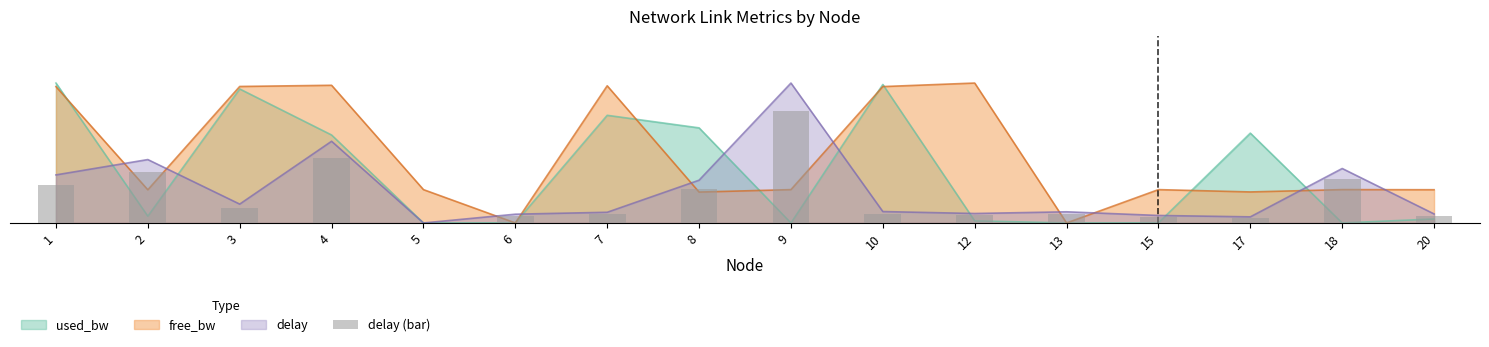

True or false: the data shows 1.6 at 12.

True